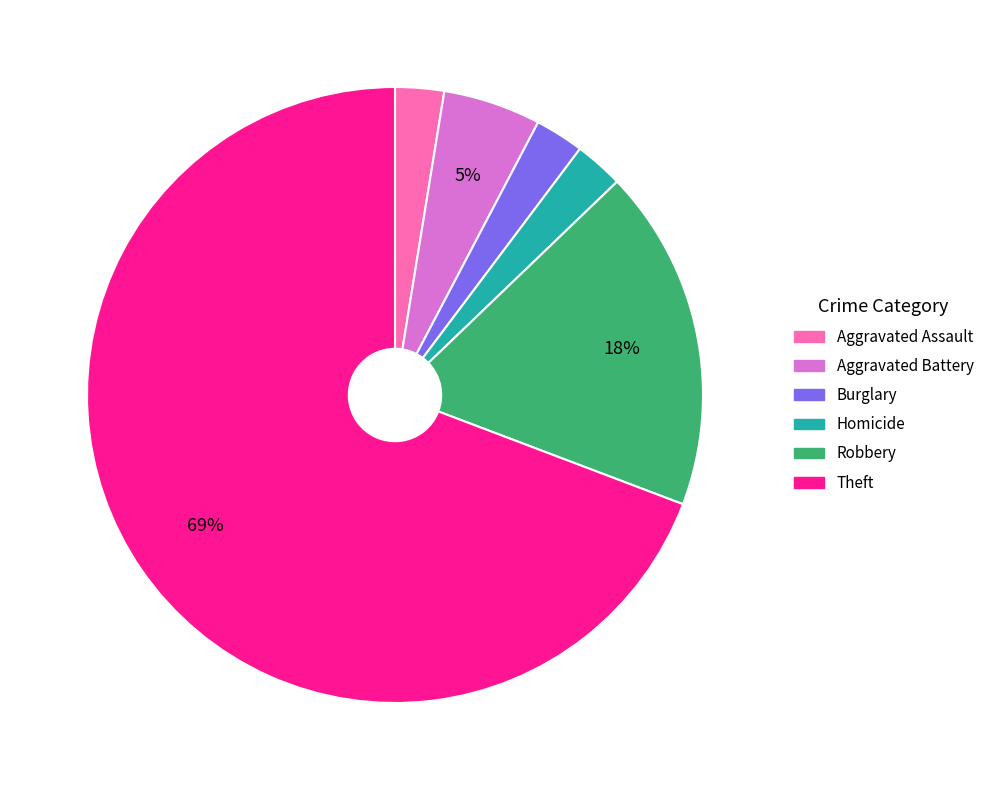

Is there a majority slice in this chart?

Yes